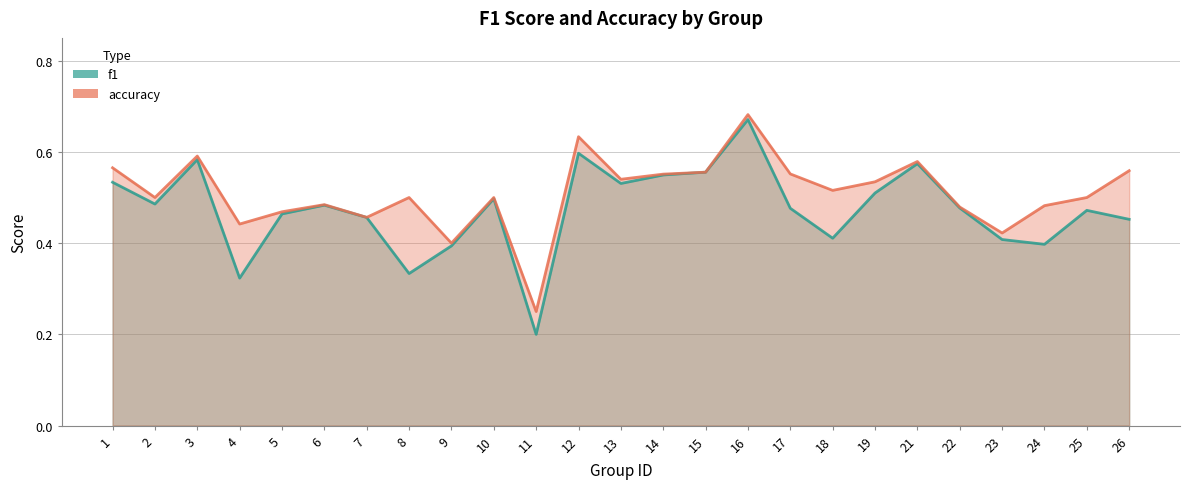

What is the approximate value of f1 at 8?

0.3